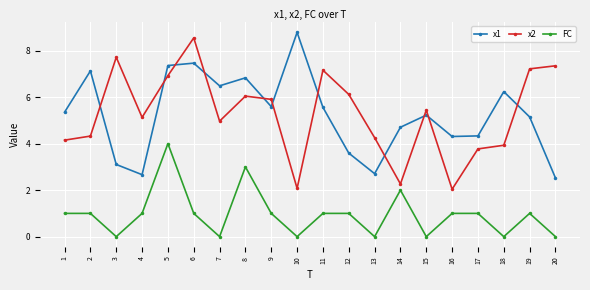

What is the difference between the second highest and second lowest values in the FC series?

3.0